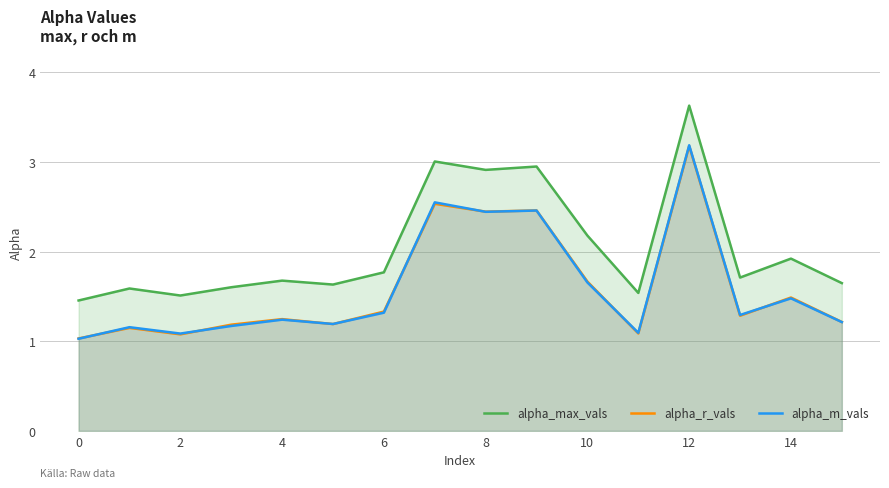

How many lines are shown in the chart?

3